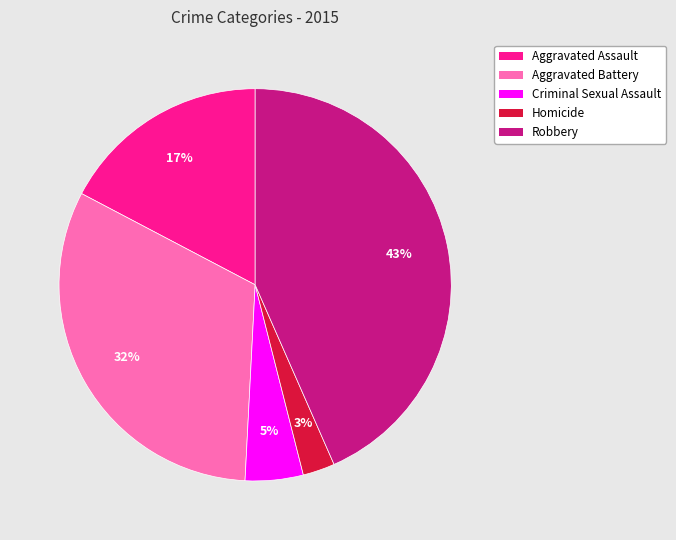

To the nearest percent, what portion does Homicide represent?

3%